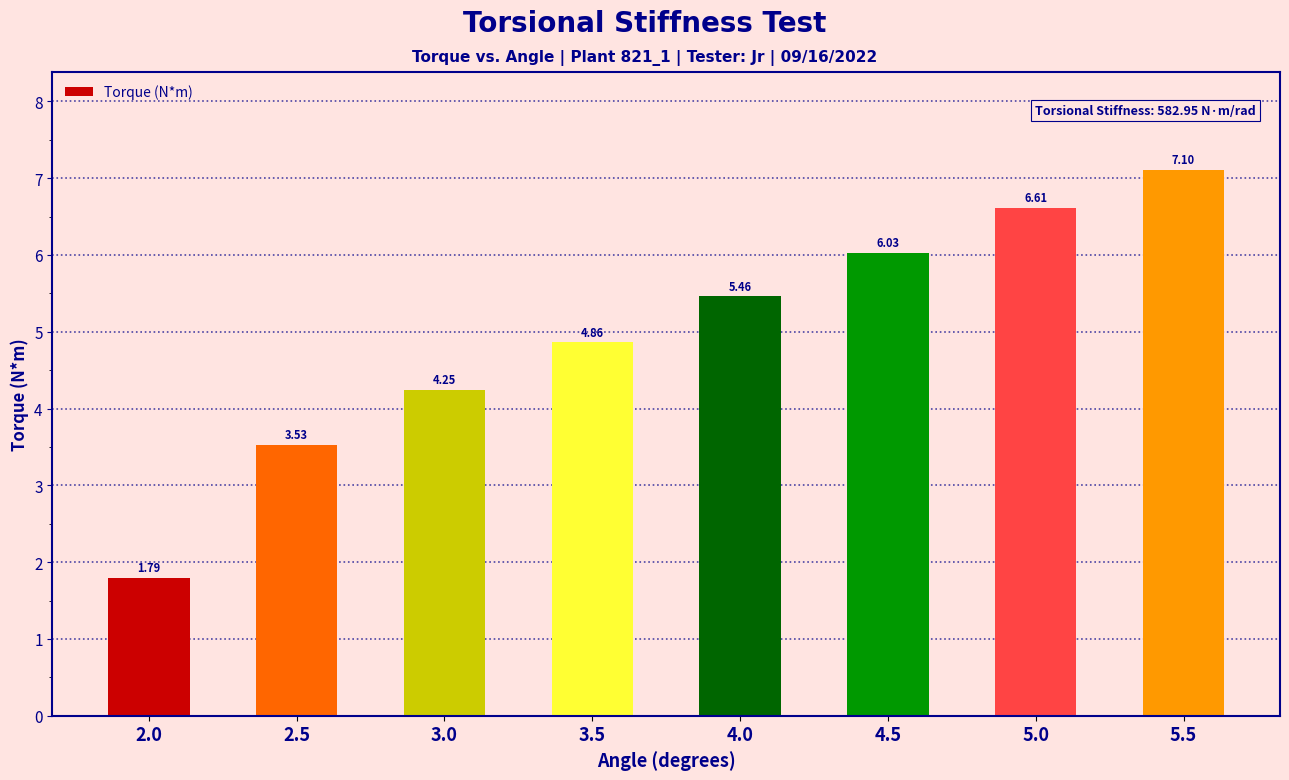

Which has a higher value, 3.0 or 5.0?

5.0